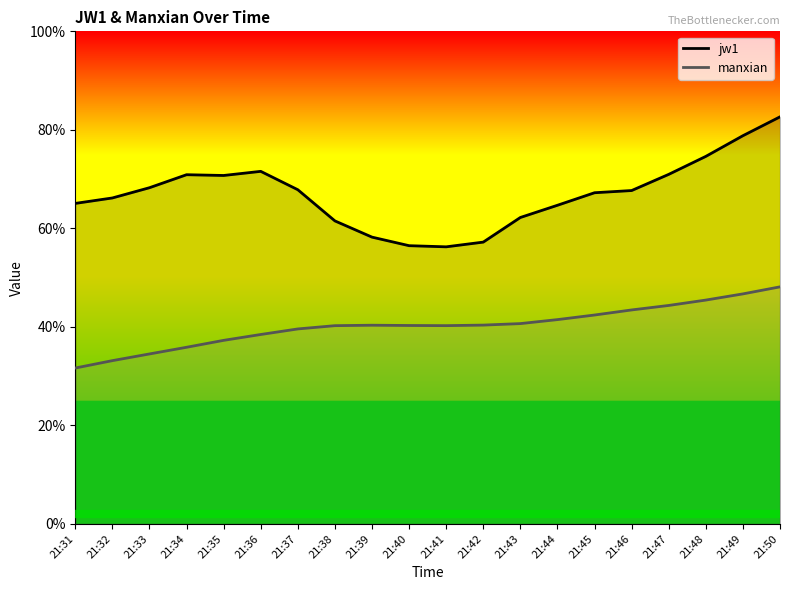

True or false: manxian has more than 0 interior local peaks.

True